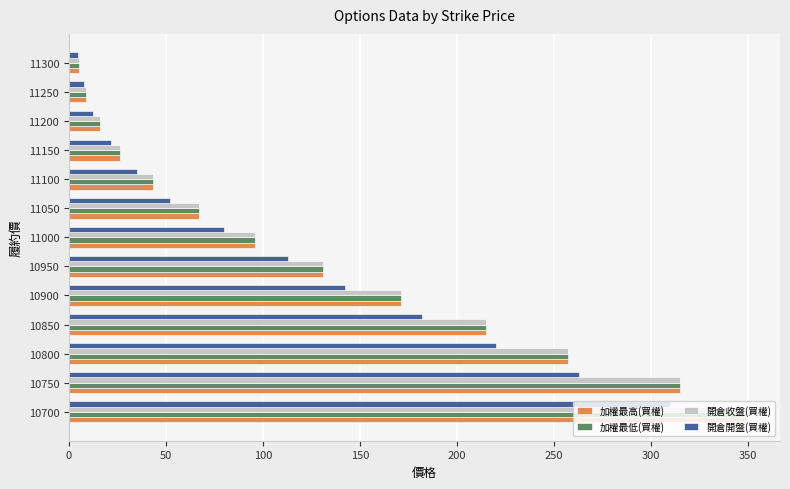

Is the value of 加權最低(買權) at 10700 greater than the value of 加權最高(買權) at 11250?

Yes